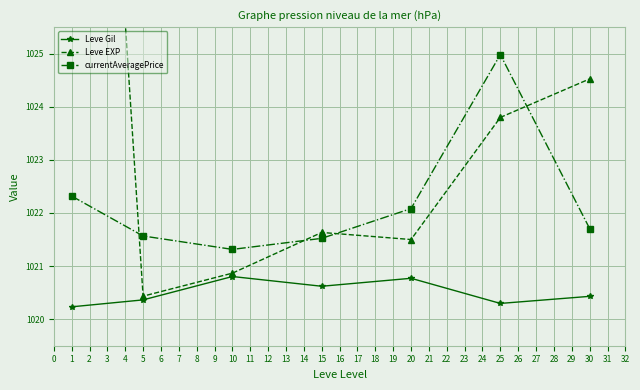

True or false: Leve Gil and currentAveragePrice cross at least once.

False